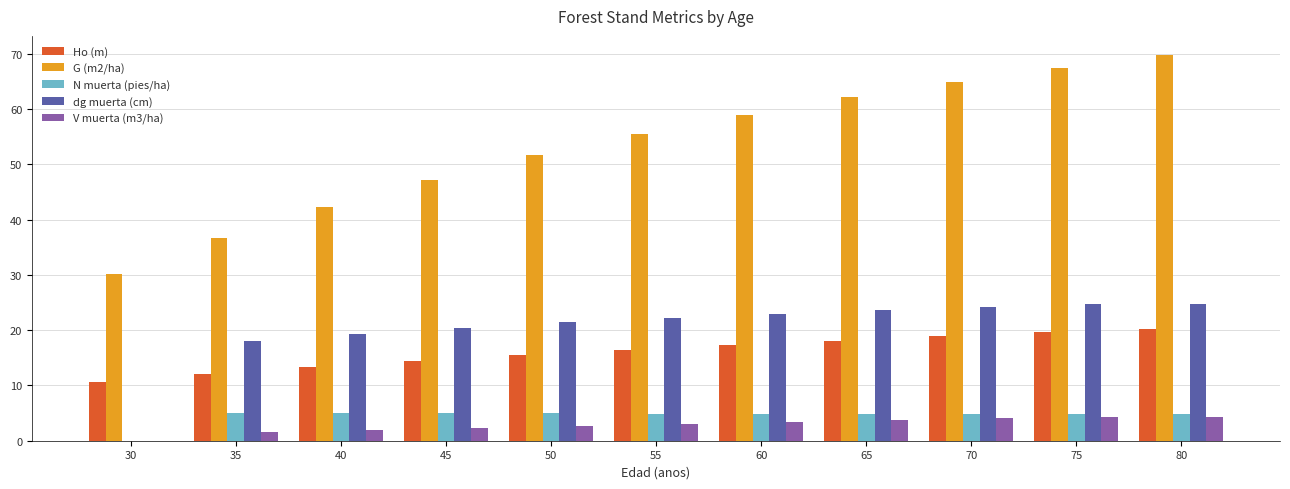

Between 35 and 75, which series saw the biggest shift?

G (m2/ha)